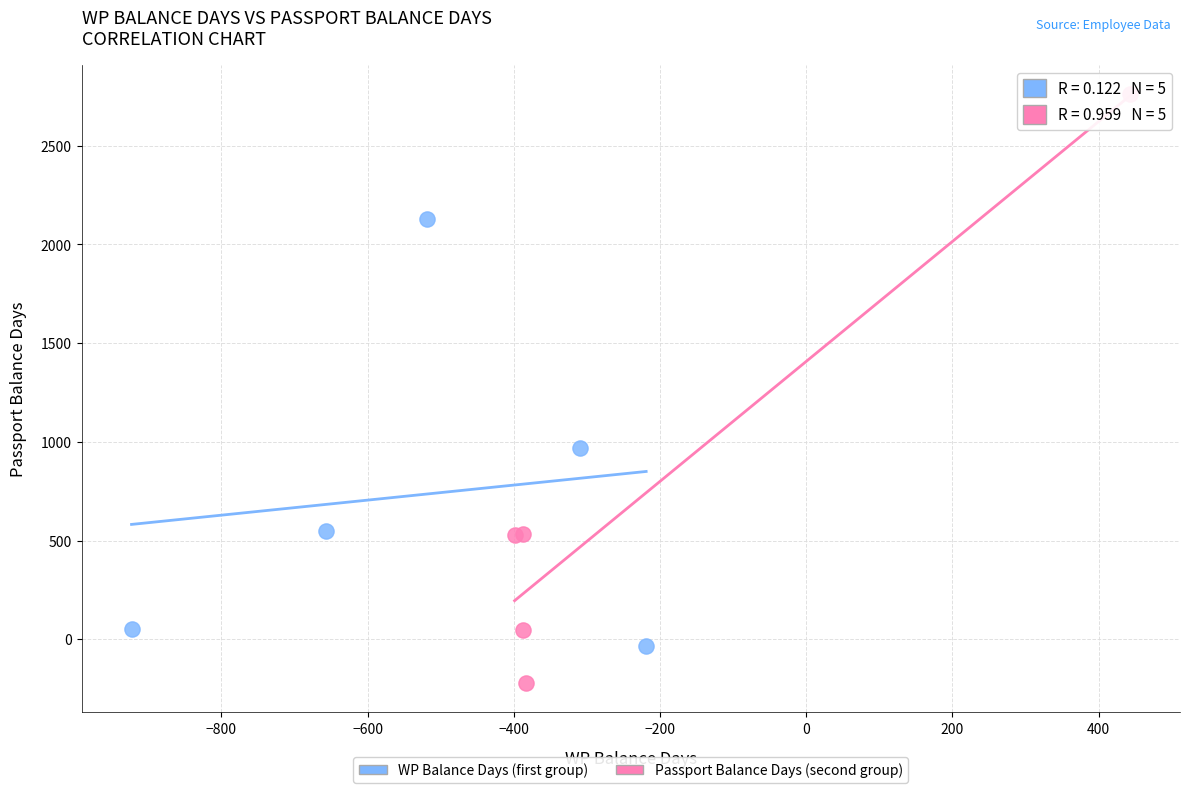

Which series reaches the maximum Y coordinate?

Passport Balance Days (second group)